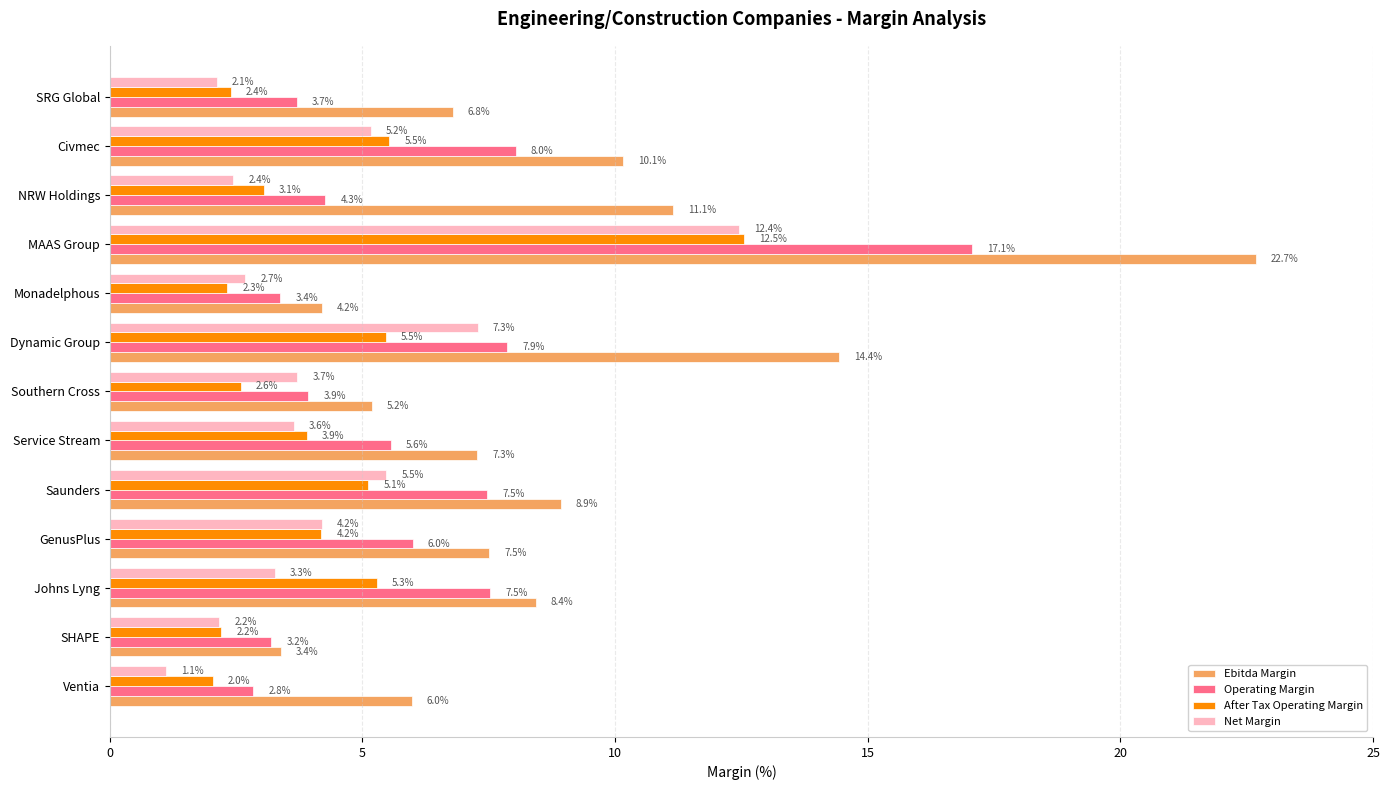

What is the highest value of the Net Margin series?

12.4